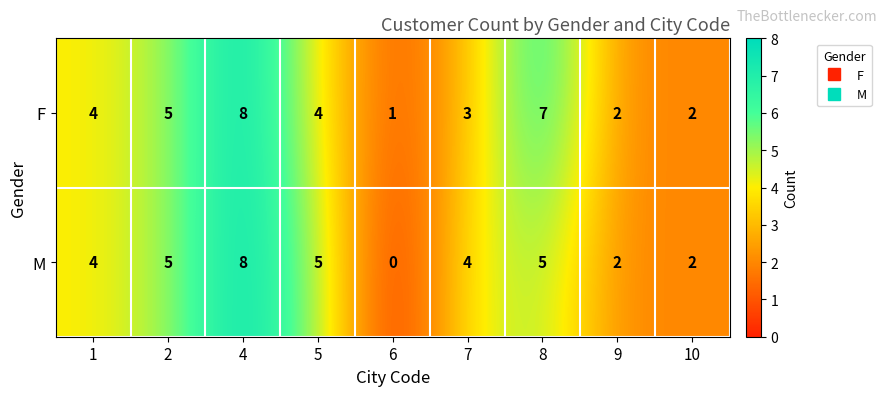

How many categories are shown in the chart?

9